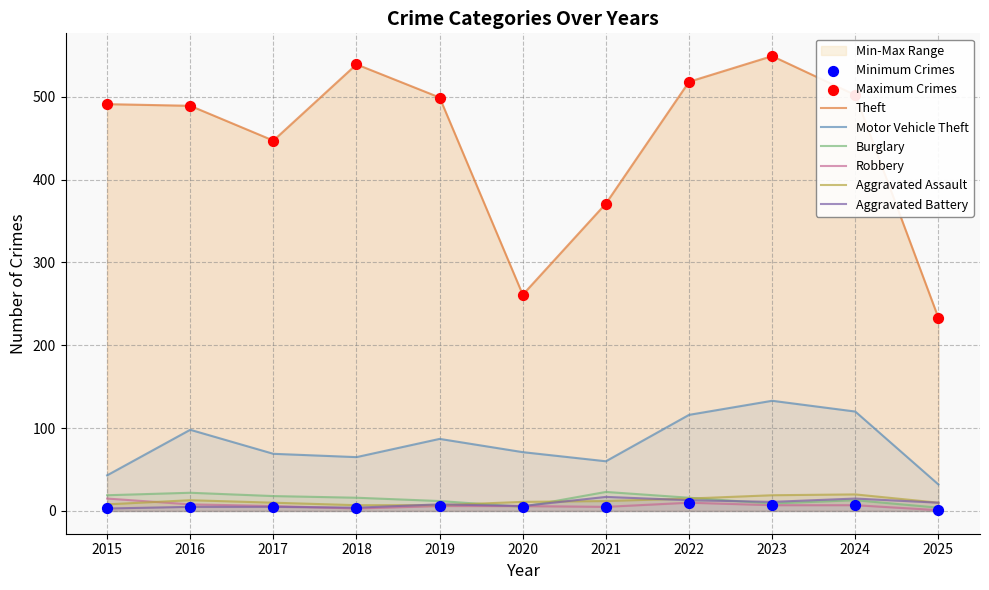

What are all the series names shown in the legend?

Theft, Motor Vehicle Theft, Burglary, Robbery, Aggravated Assault, Aggravated Battery